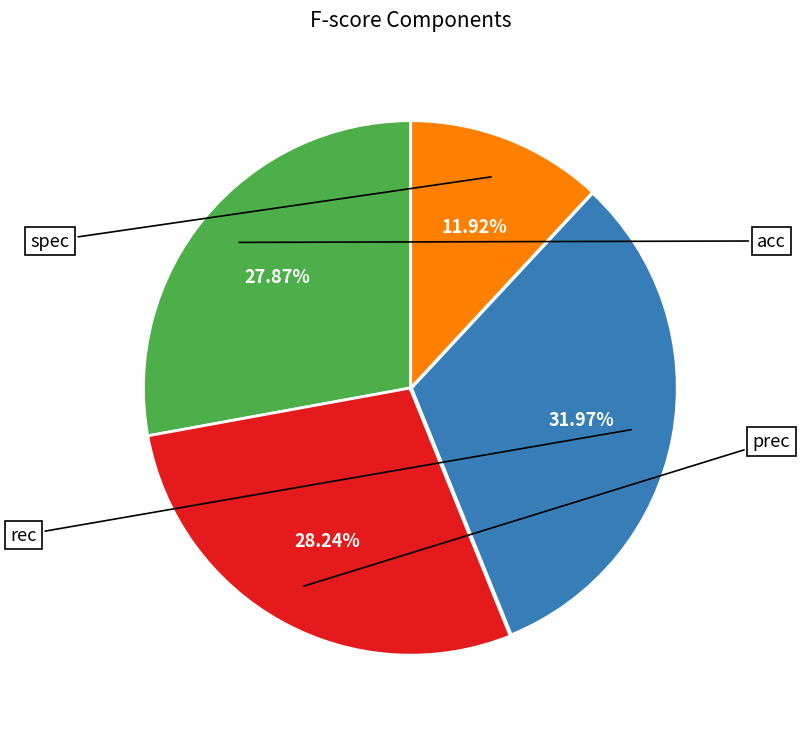

Is there any slice that represents more than half of the pie?

No